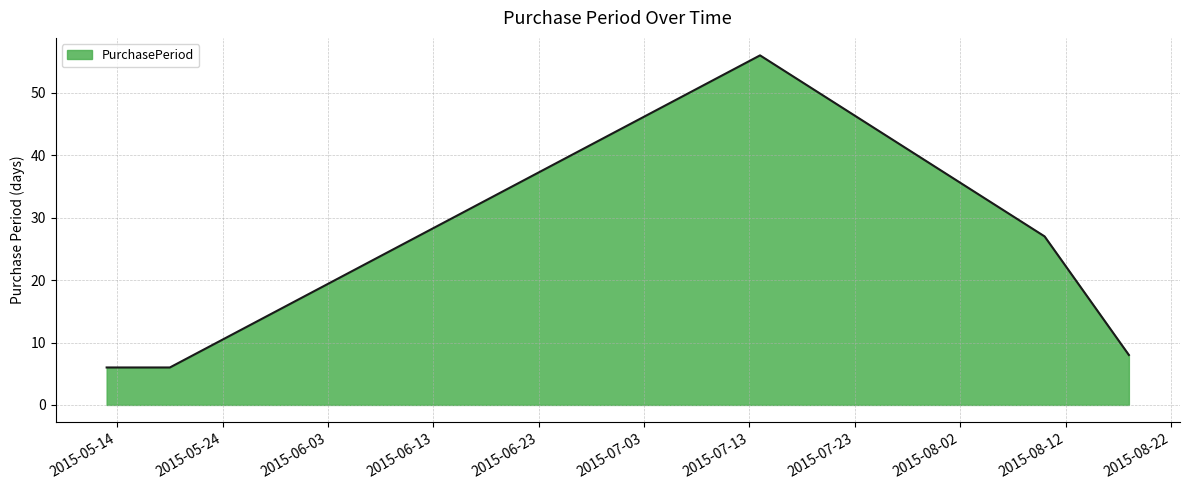

True or false: the data has more than 0 interior local peaks.

True